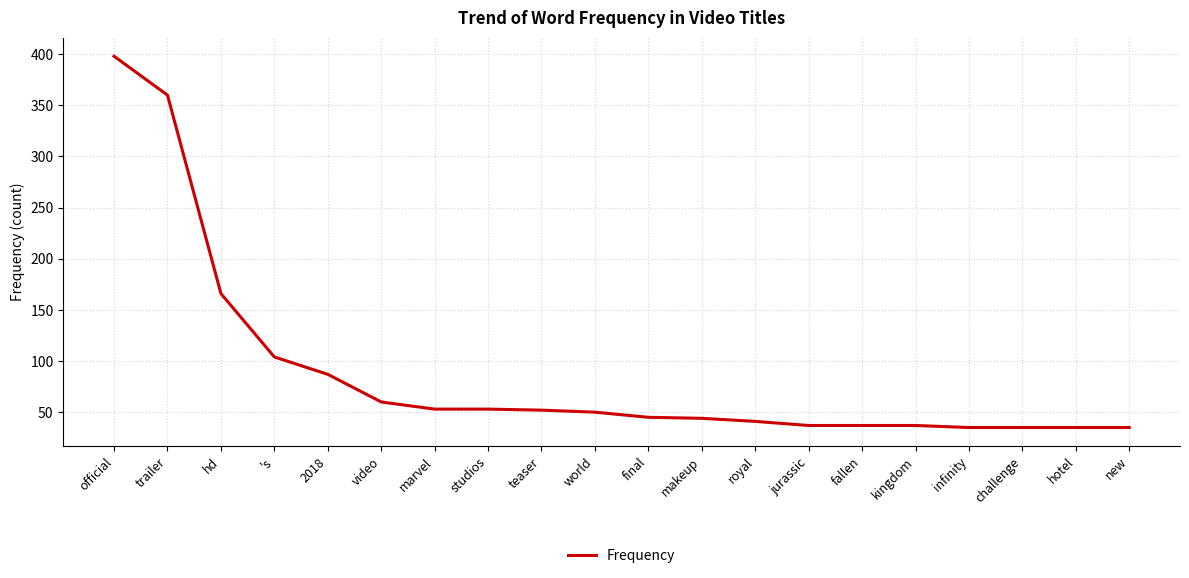

Count the number of categories in the chart.

20